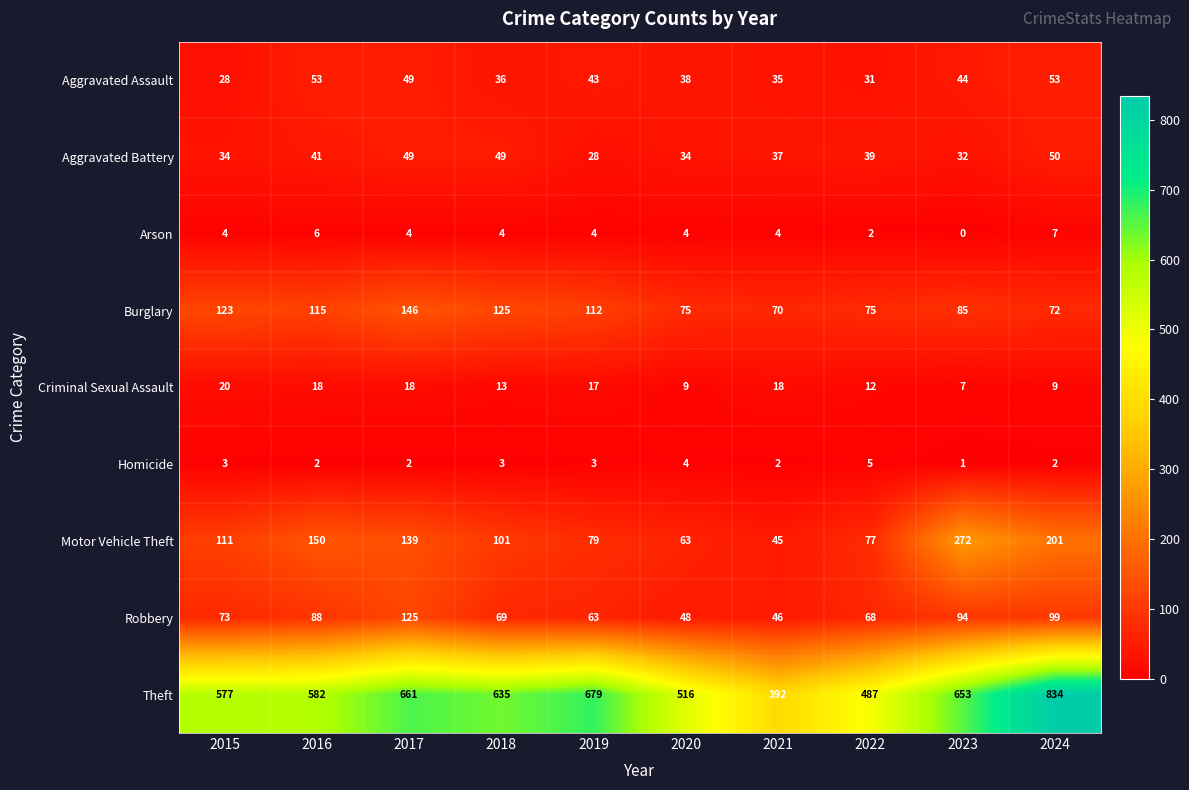

What is the difference between the second highest and second lowest values in the Robbery series?

51